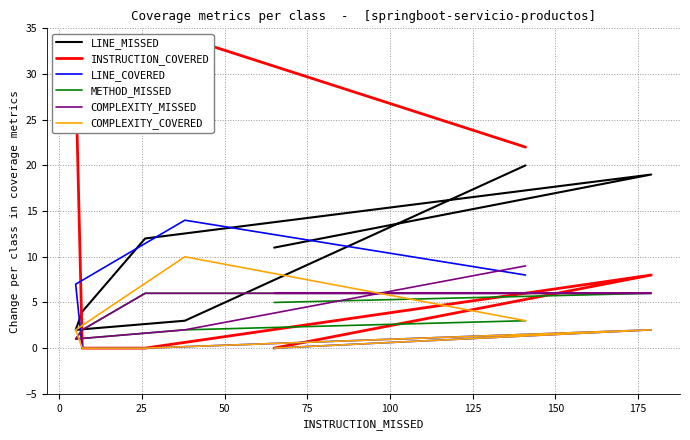

How many values in INSTRUCTION_COVERED are above zero?

4